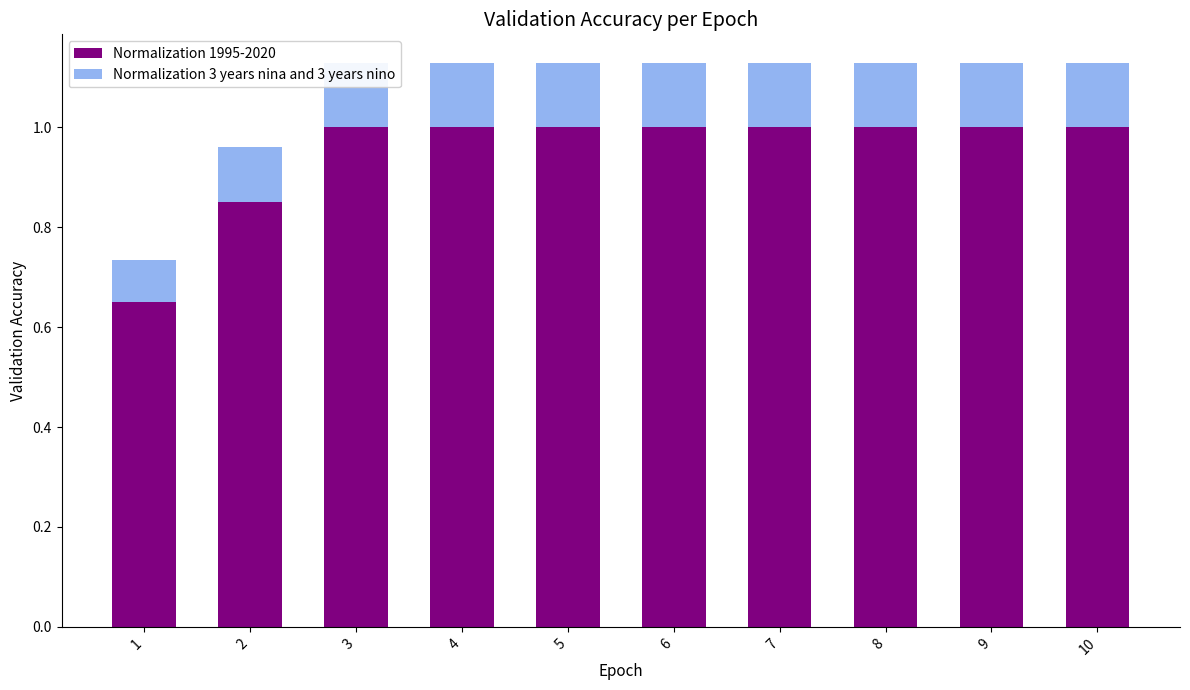

True or false: Normalization 3 years nina and 3 years nino has a value of 0.0 at 8.

False